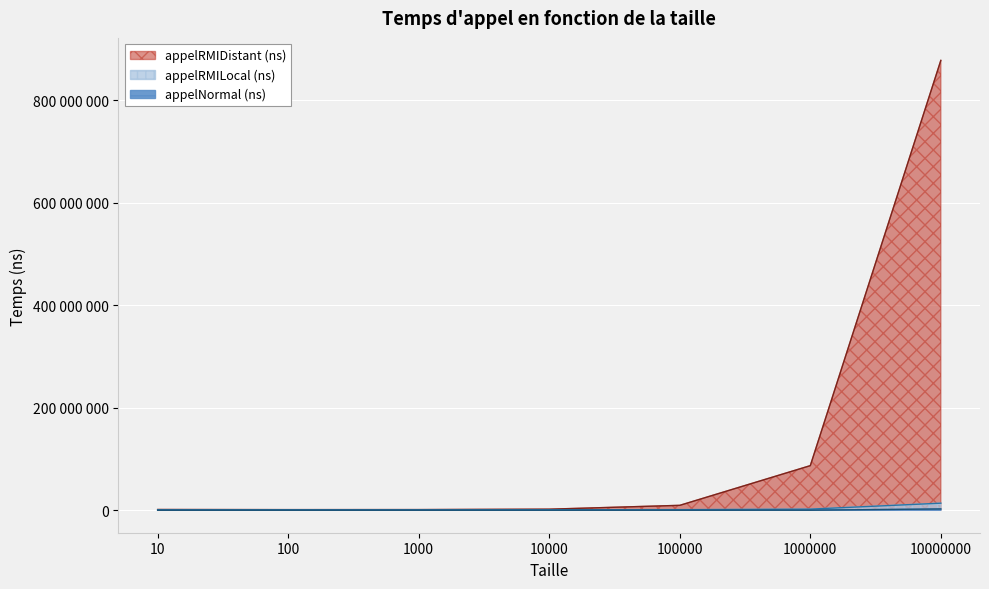

True or false: appelRMILocal (ns) and appelRMIDistant (ns) cross at least once.

False